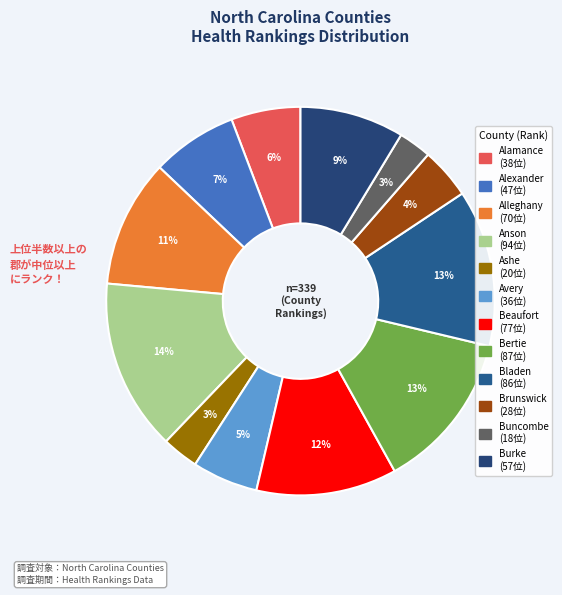

To the nearest percent, what is the combined percentage of Bladen and Anson?

27%